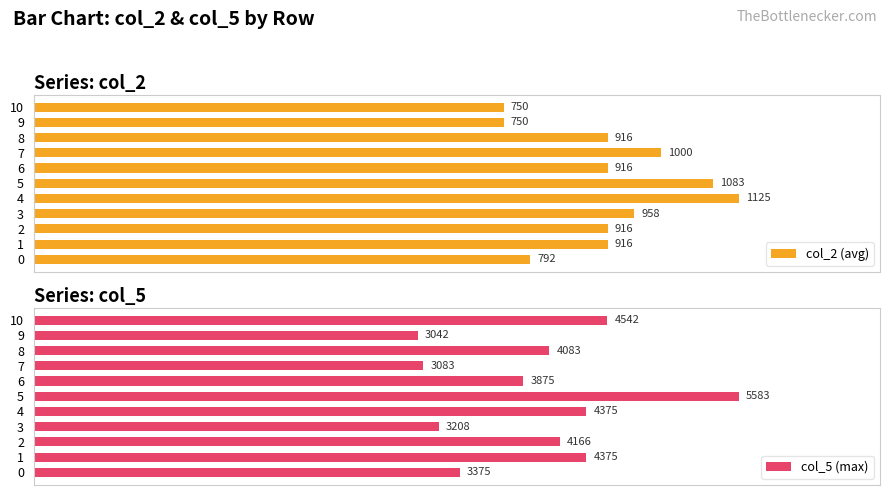

What are all the series names shown in the legend?

col_2 (avg), col_5 (max)